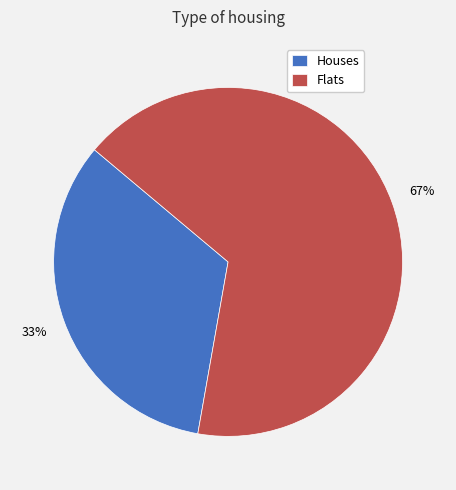

Is it true that Flats is 67% of the pie?

True